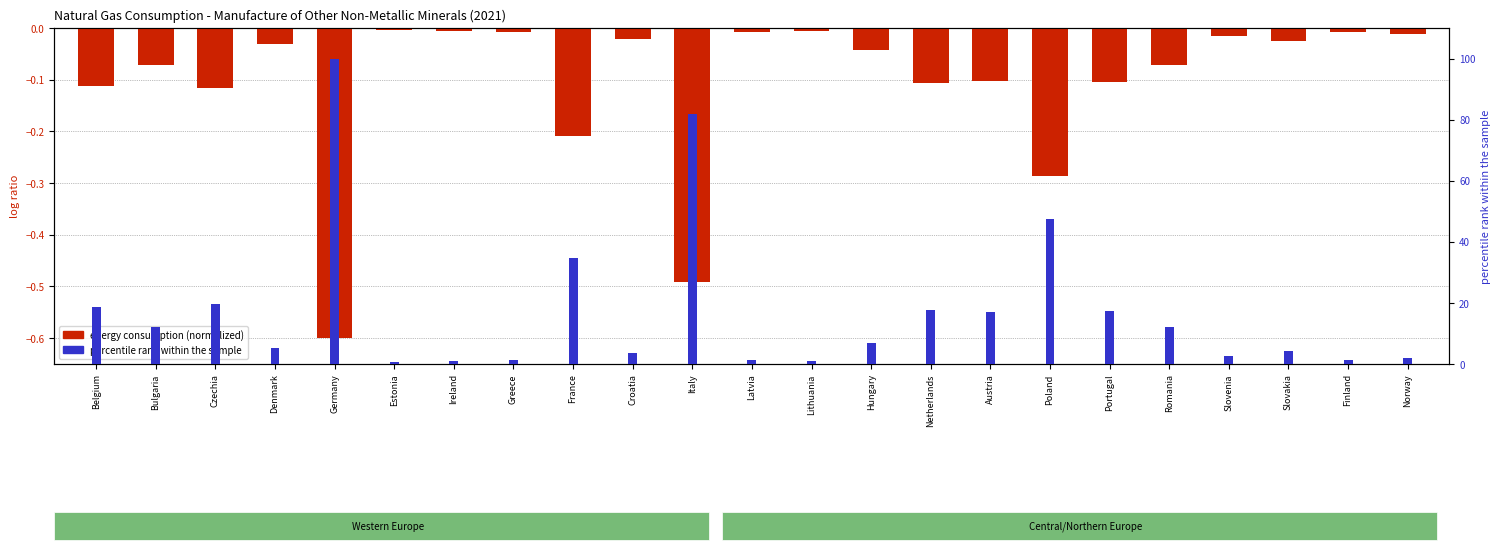

Where is percentile rank within the sample nearest to the value 50?

Poland